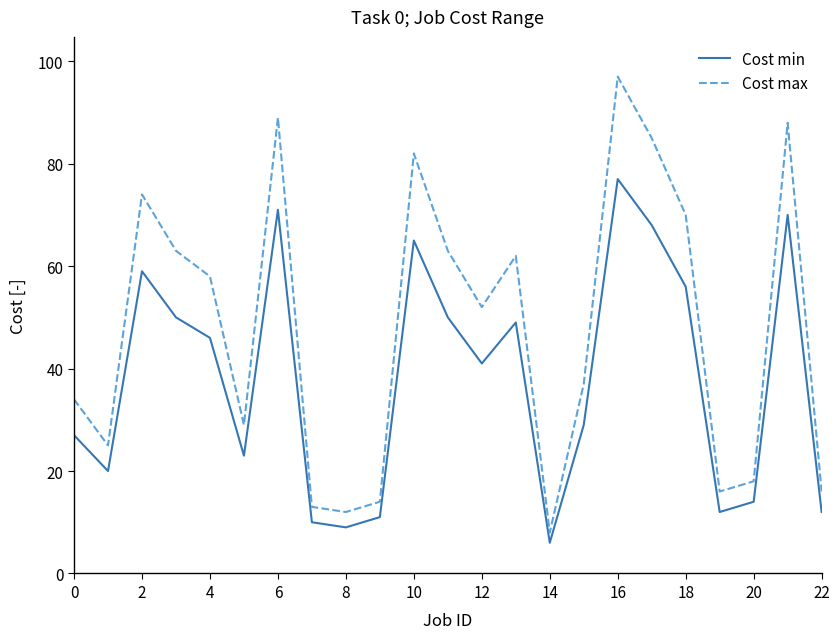

What is the minimum value shown in the chart?

6